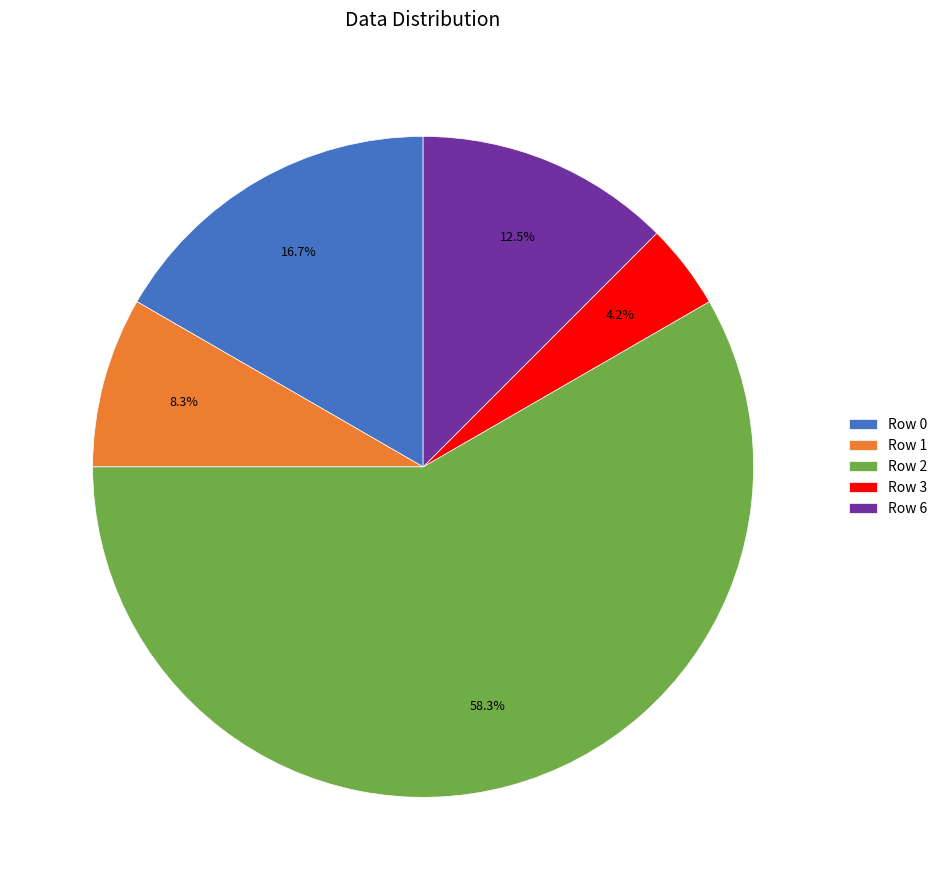

To the nearest percent, what is the difference between the Row 1 and Row 0 slice percentages?

8%